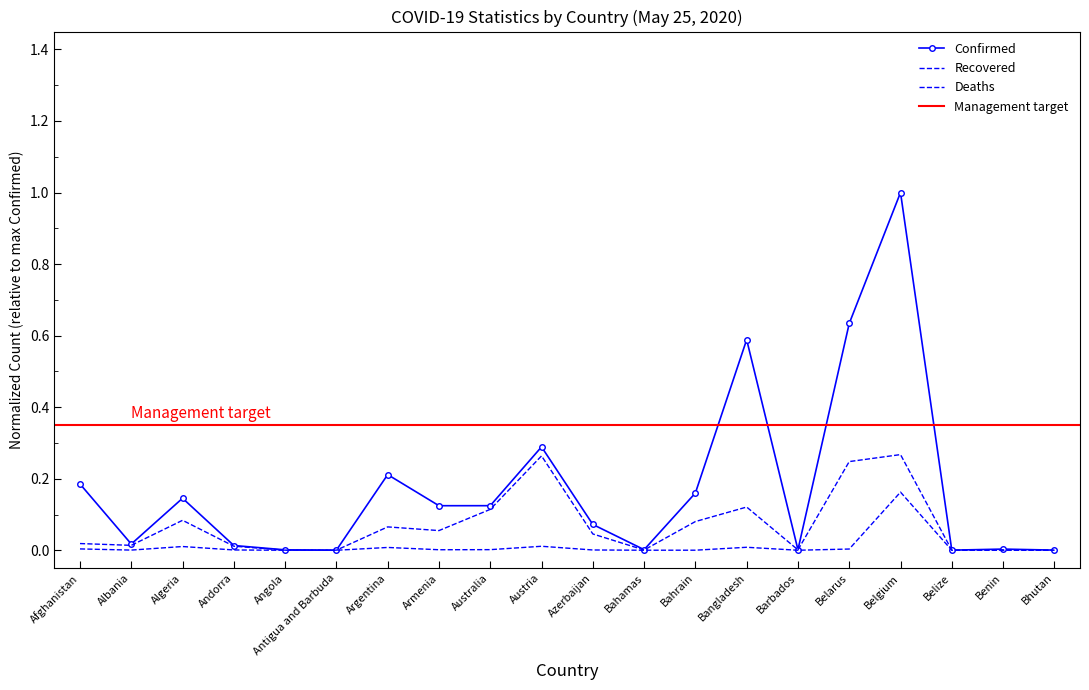

Rank the series by their maximum value, from lowest to highest.

Deaths, Recovered, Confirmed